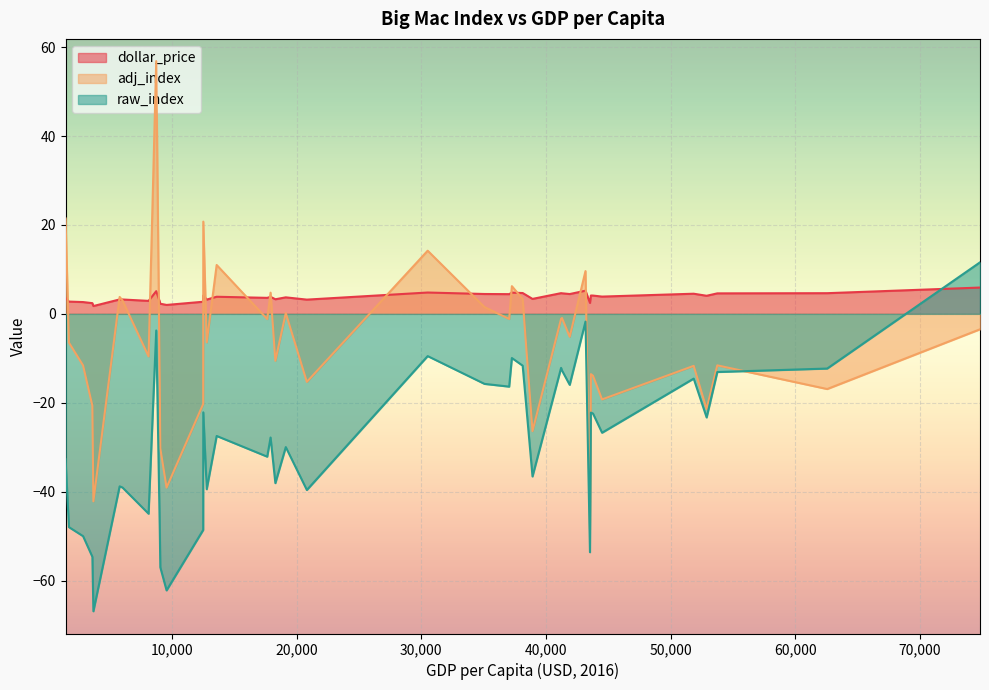

What is the maximum value for raw_index?

11.6